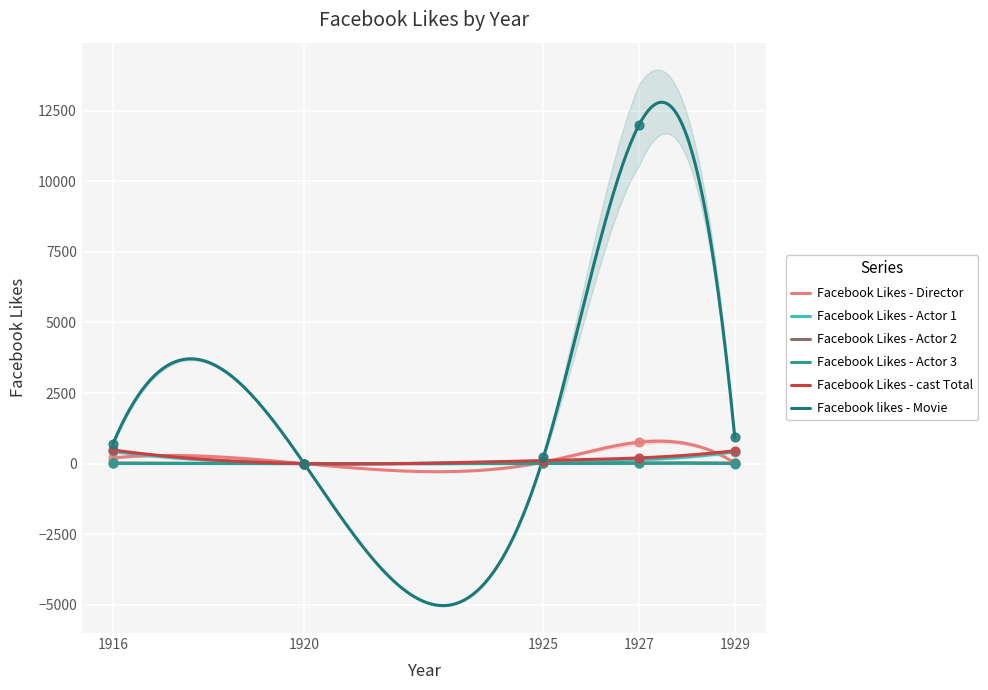

Is the value of Facebook Likes - Actor 3 at 1920 greater than the value of Facebook Likes - cast Total at 1927?

No